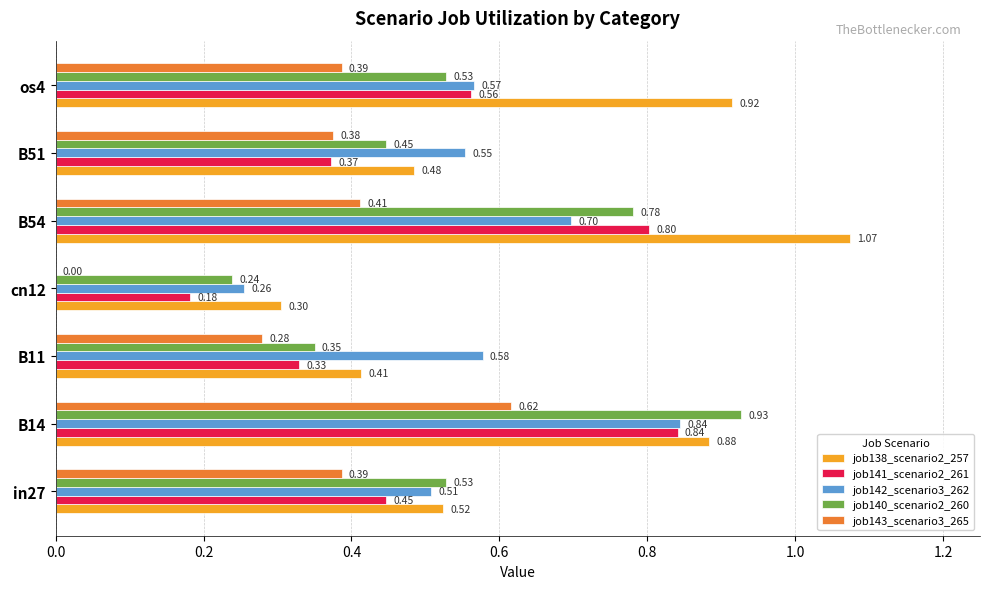

What is the sum of all job141_scenario2_261 values?

3.5